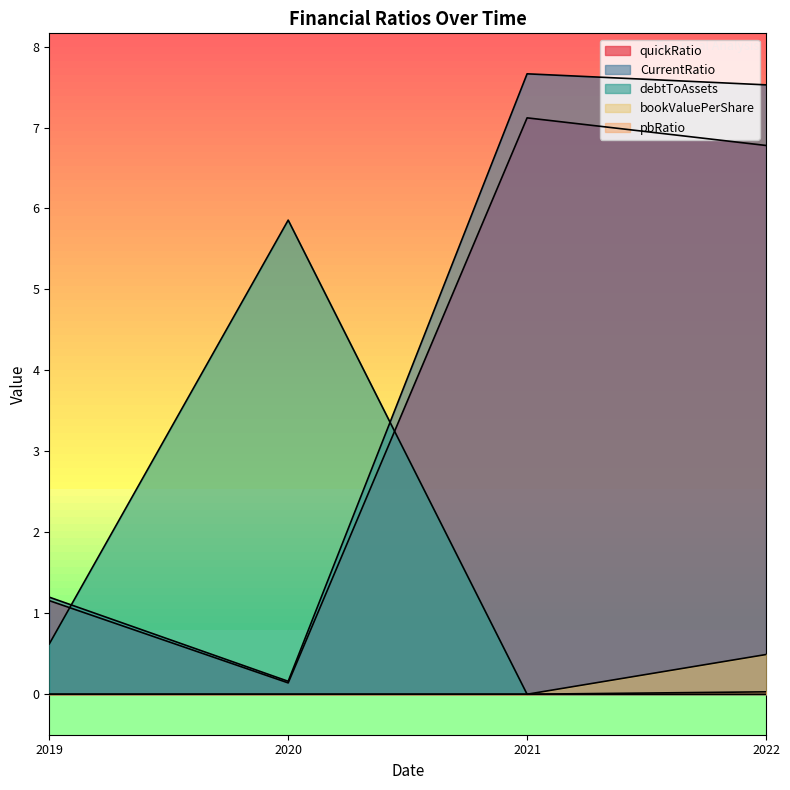

Reading left to right, extract all data points from this chart.

quickRatio: 1.2	0.1	7.1	6.8
CurrentRatio: 1.2	0.2	7.7	7.5
debtToAssets: 0.6	5.9	0.0	0.0
bookValuePerShare: 0.0	0.0	0.0	0.5
pbRatio: 0.0	0.0	0.0	0.0